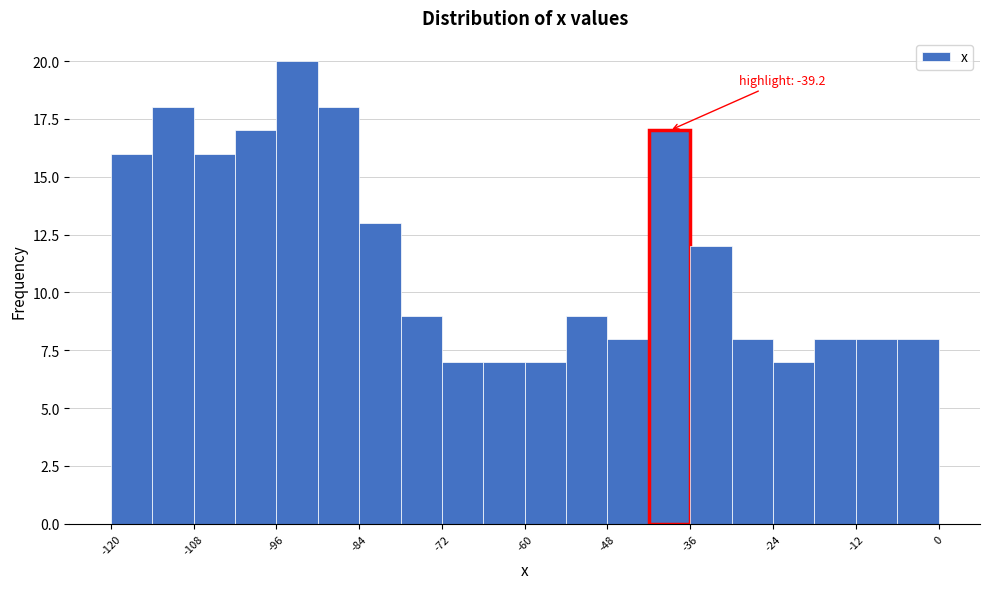

Around what value on the x-axis is the tallest bar? Give the approximate position of its centre, as read against the axis.

-92